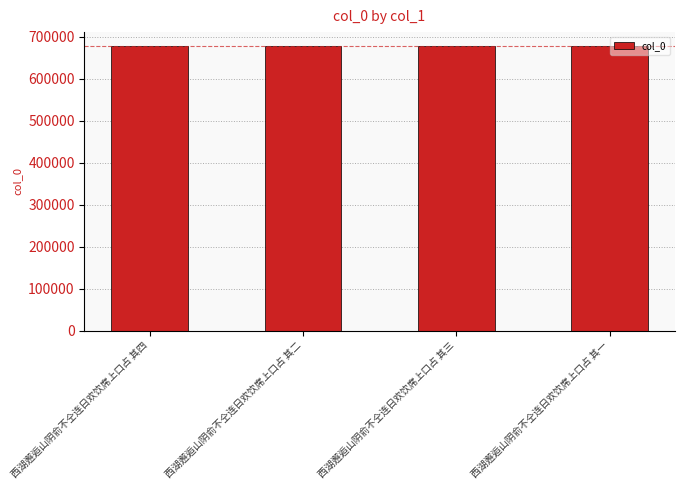

What is the difference between the maximum and second lowest values?

2